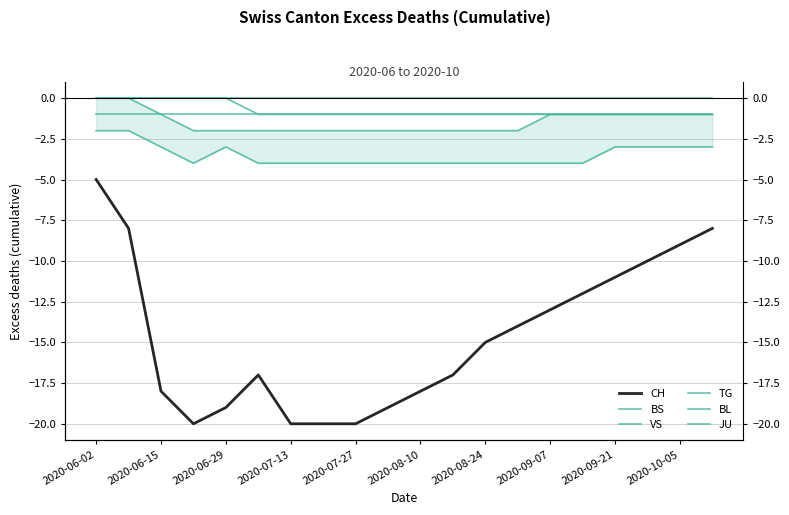

At how many categories does at least one series exceed -17?

20